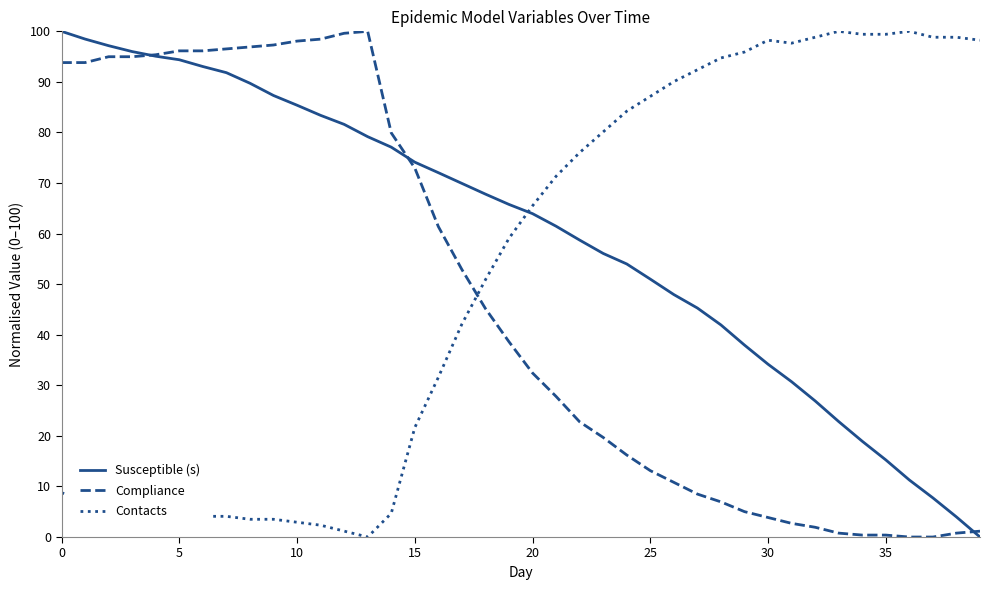

True or false: Susceptible (s) and Contacts intersect in this chart.

True